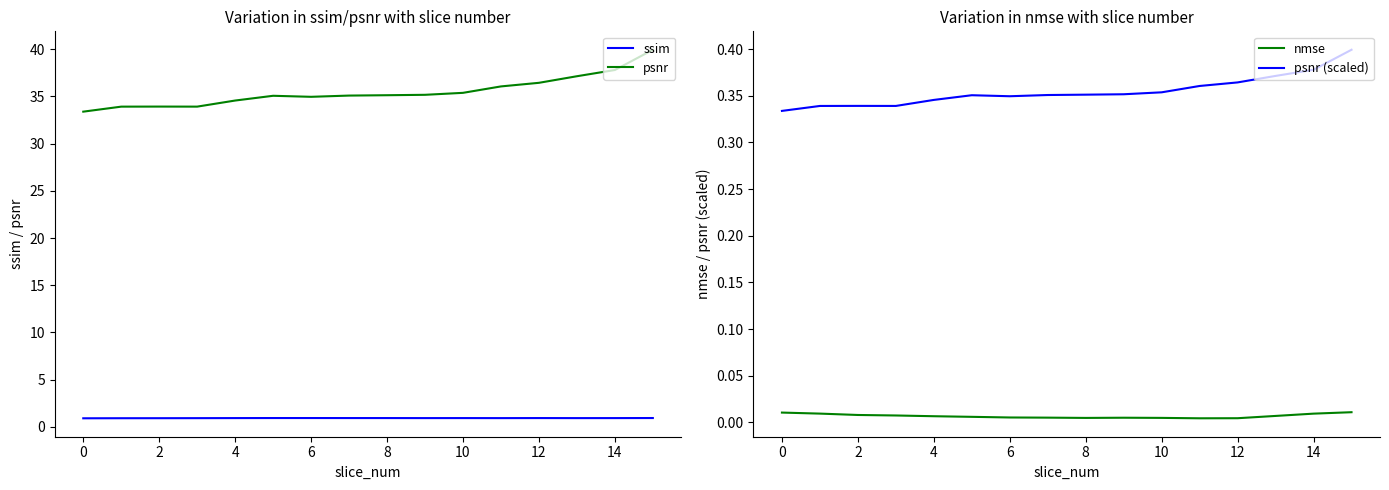

Is the value of psnr at 6 greater than the value of ssim at 14?

Yes